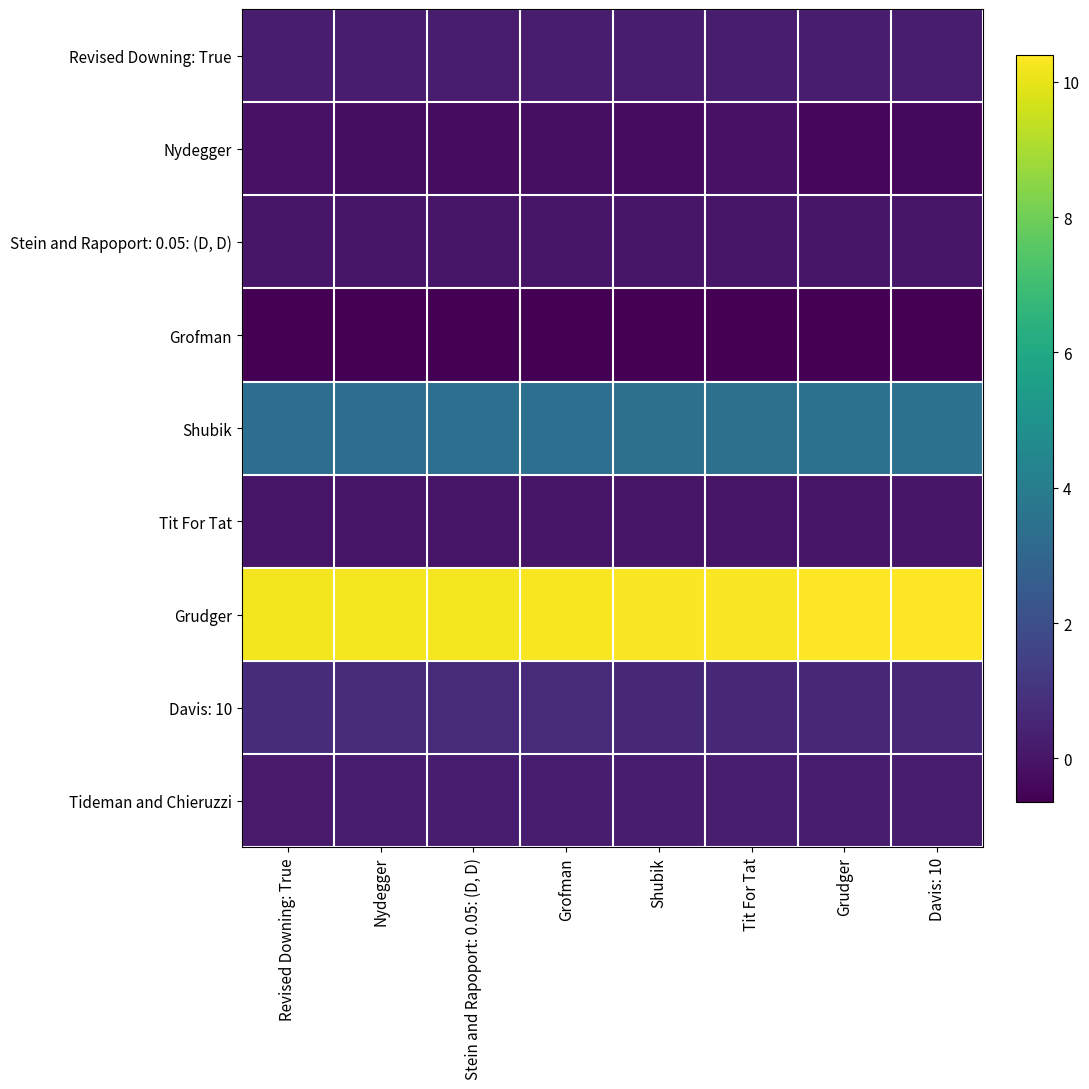

What is the difference between the highest and lowest values at Grofman?

10.9